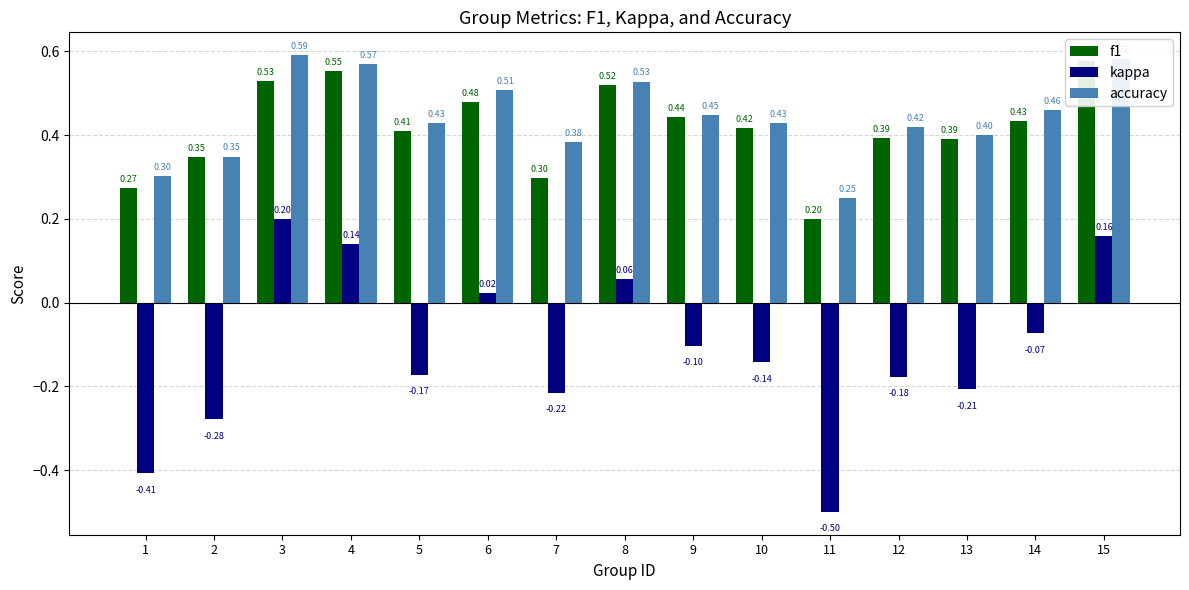

How many bars are there in each group?

3